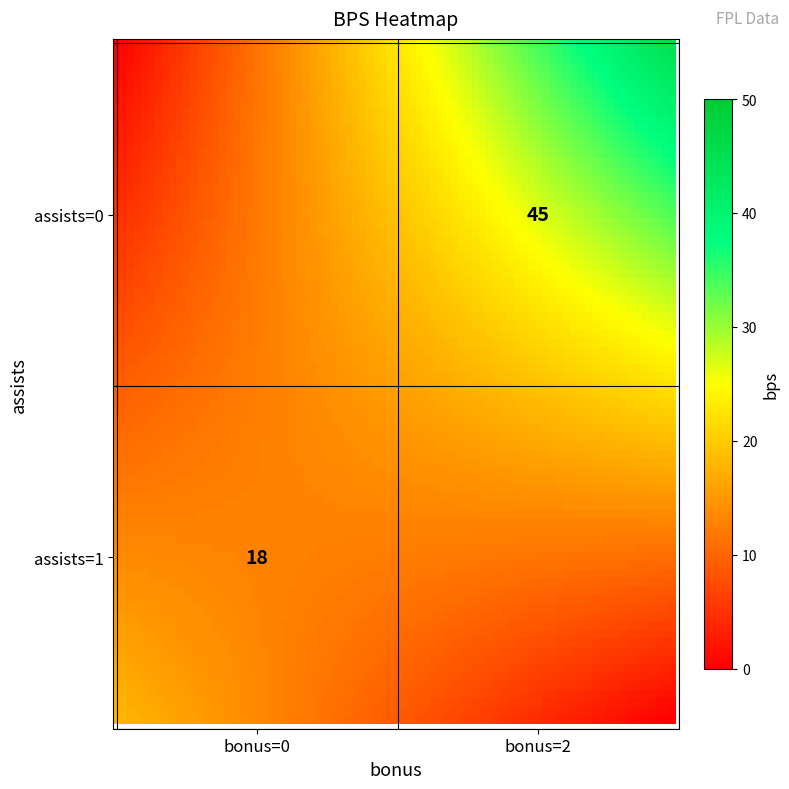

The 0 series shows 9 at 0. True or false?

False